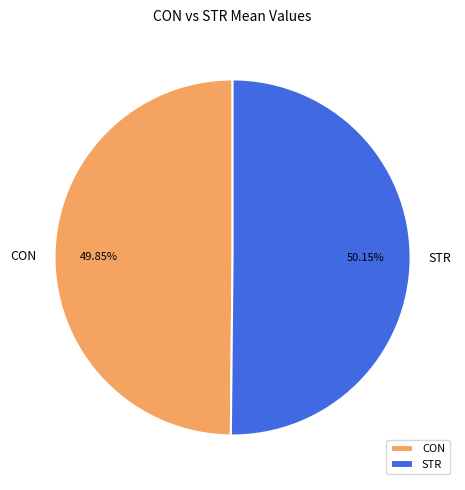

Approximately how many times larger is the value at CON compared to STR?

1.0